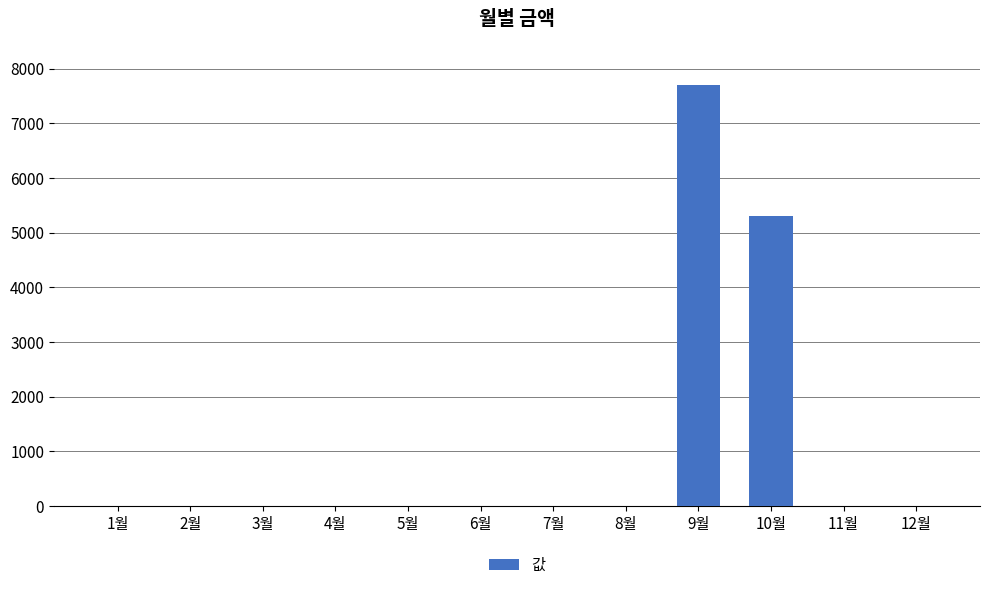

At which label is the value closest to 3855?

10월